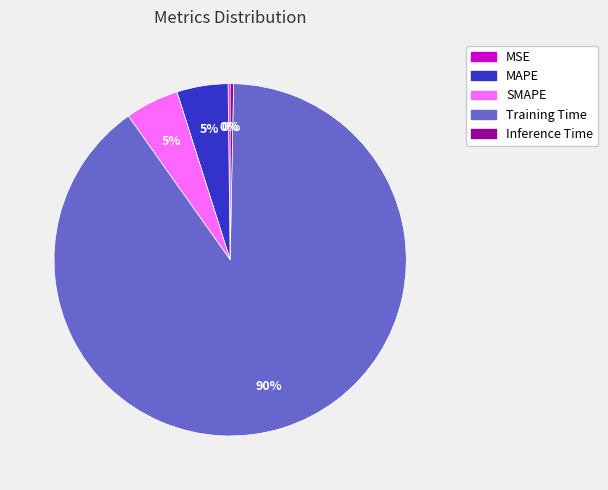

True or false: Training Time accounts for 90% of the total.

True